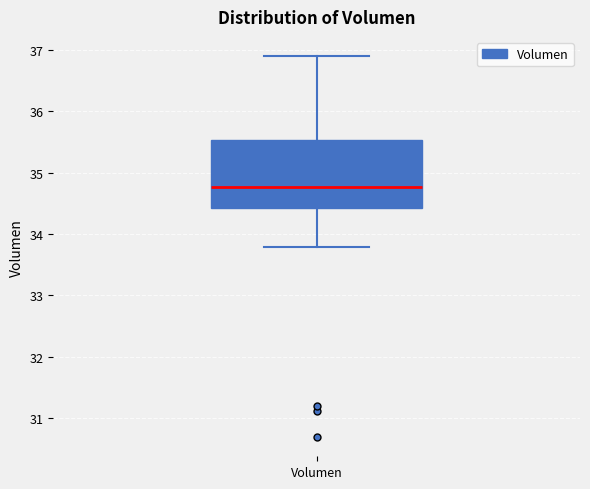

Transcribe this box plot: give where the median line is, the range the box spans, and where the two whiskers end, as read against the y-axis. The values are not printed on the chart, so give them approximately, as read against the axis.

median 34.8, box 34.4 to 35.5, whiskers 33.8 to 36.9